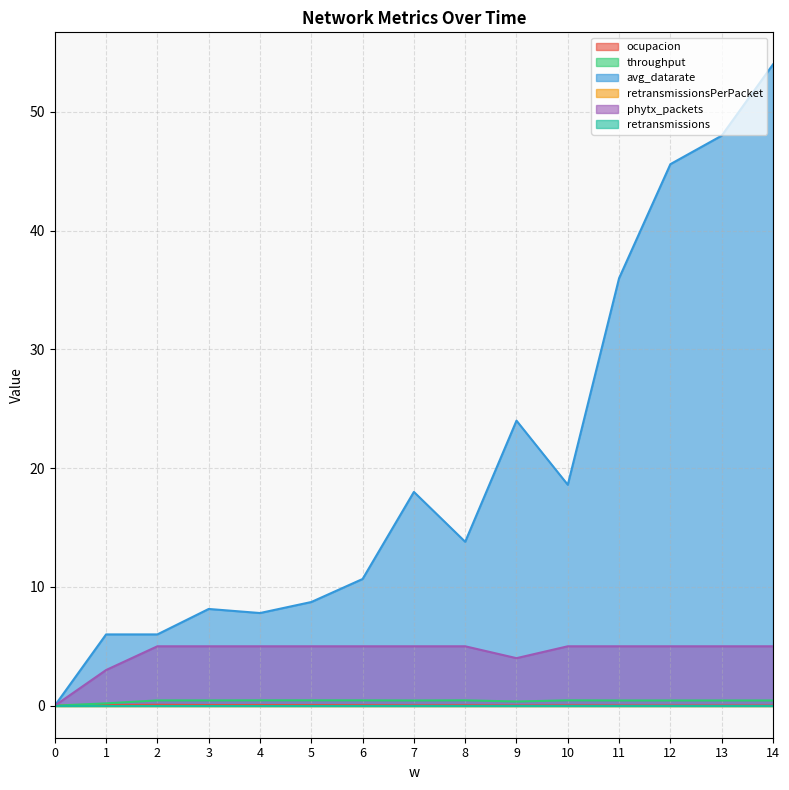

How many values in phytx_packets are above zero?

14